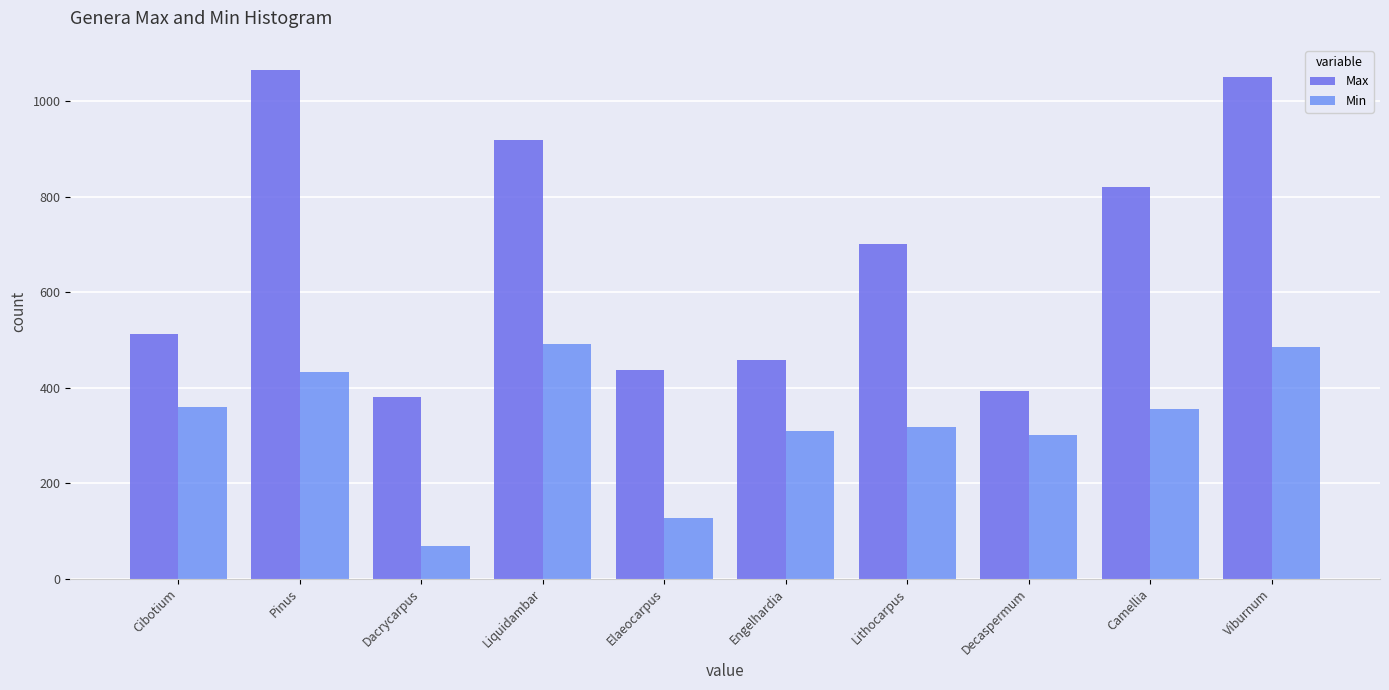

At which label does Max first exceed 701?

Pinus